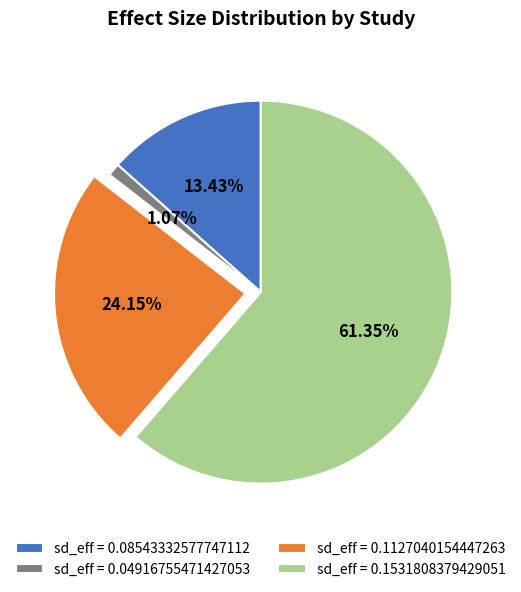

Which category has the smallest portion of the pie?

sd_eff = 0.04916755471427053